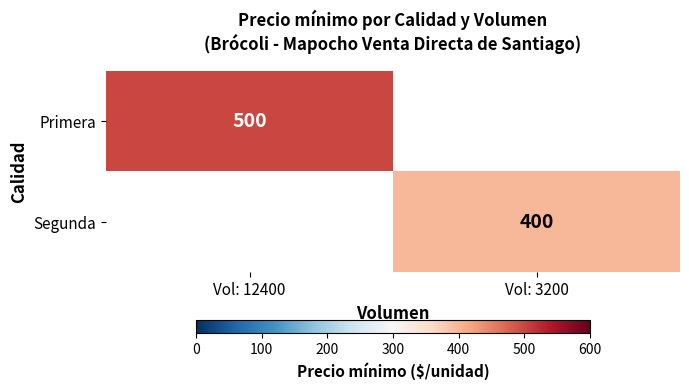

Is it true that Segunda equals 588 at Vol: 3200?

False